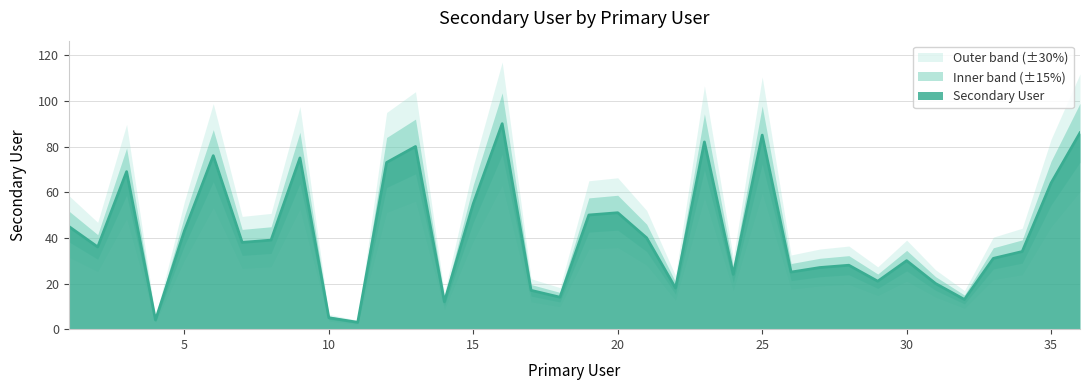

Reading left to right, what are all the values shown in this chart?

45	36	69	4	43	76	38	39	75	5	3	73	80	12	55	90	17	14	50	51	40	18	82	24	85	25	27	28	21	30	20	13	31	34	64	86